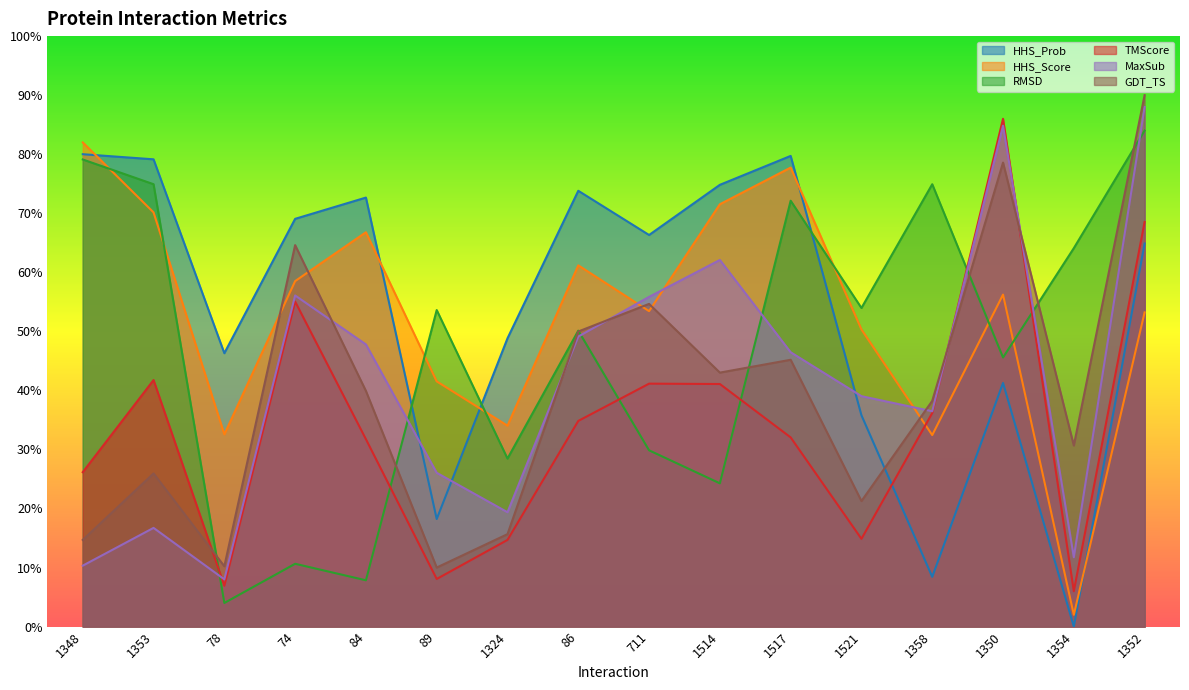

What is the difference between the second highest and second lowest values in the GDT_TS series?

68.4